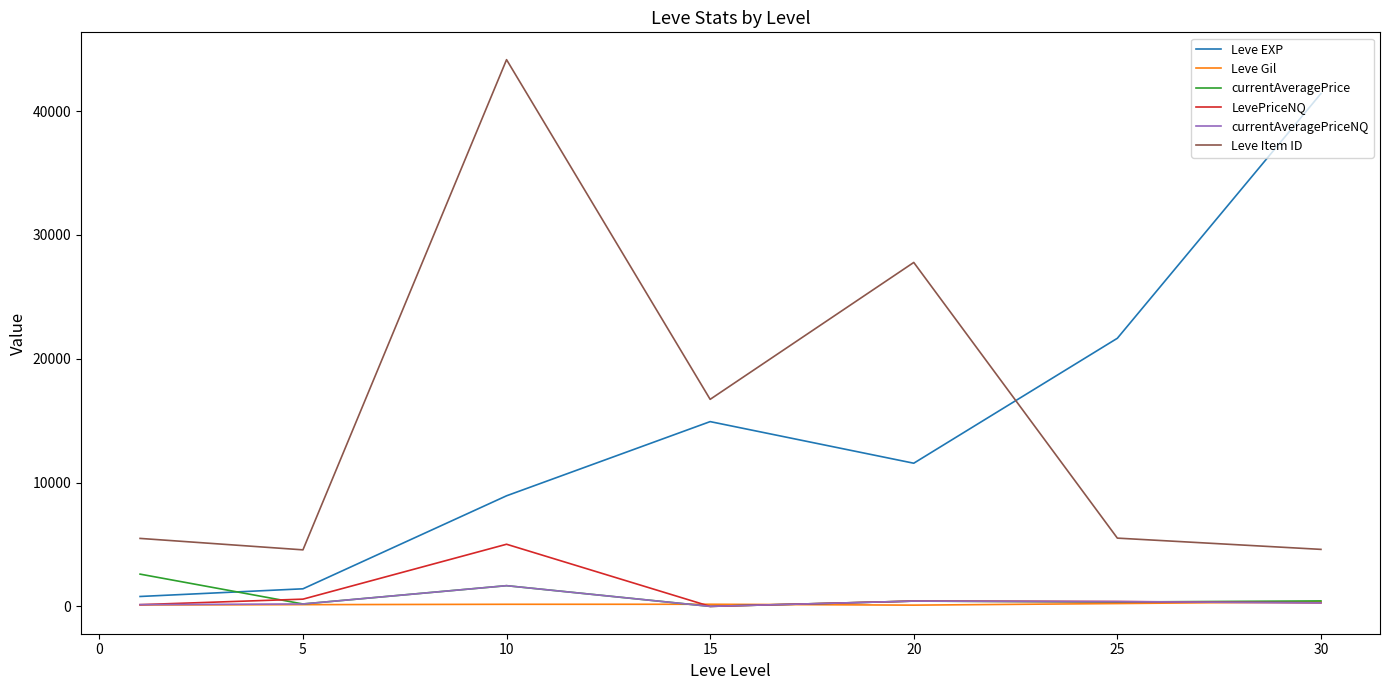

What are all the series names shown in the legend?

Leve EXP, Leve Gil, currentAveragePrice, LevePriceNQ, currentAveragePriceNQ, Leve Item ID